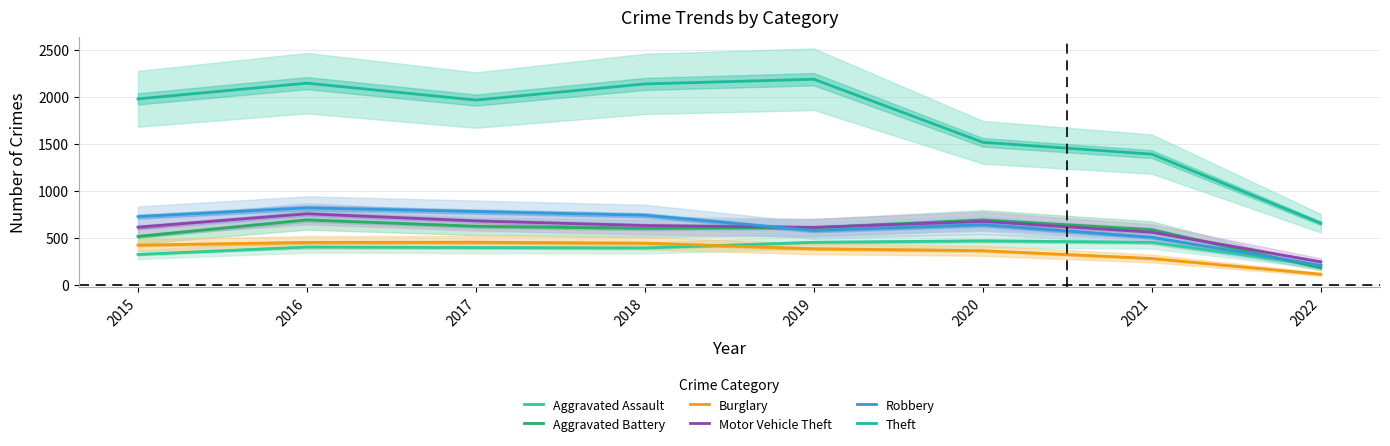

True or false: Aggravated Battery and Burglary cross at least once.

False